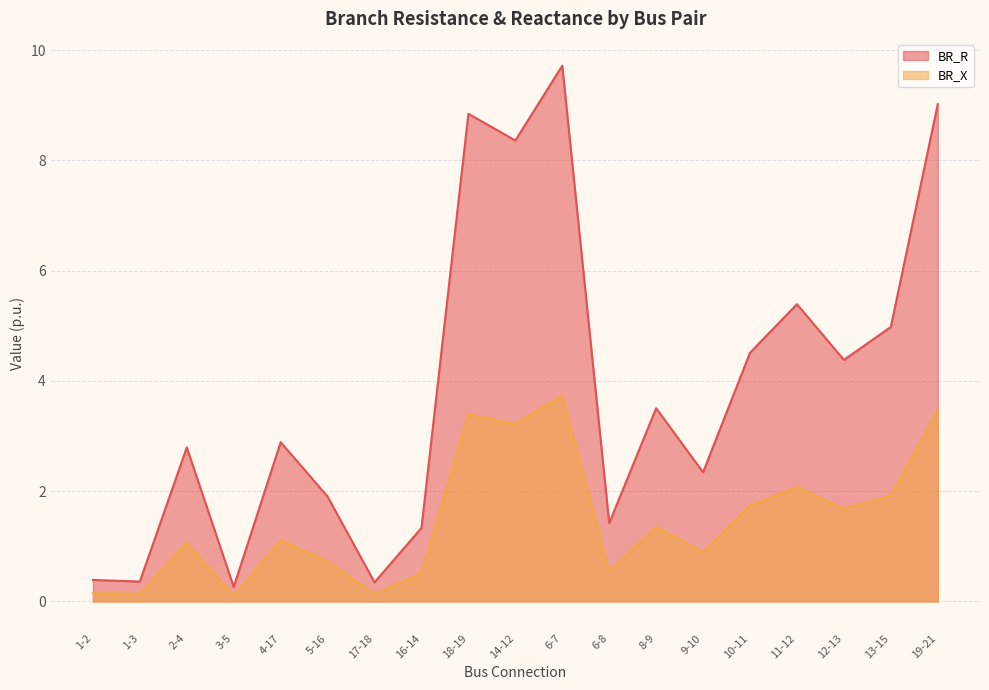

What is the label of the 14th point from the left?

9-10